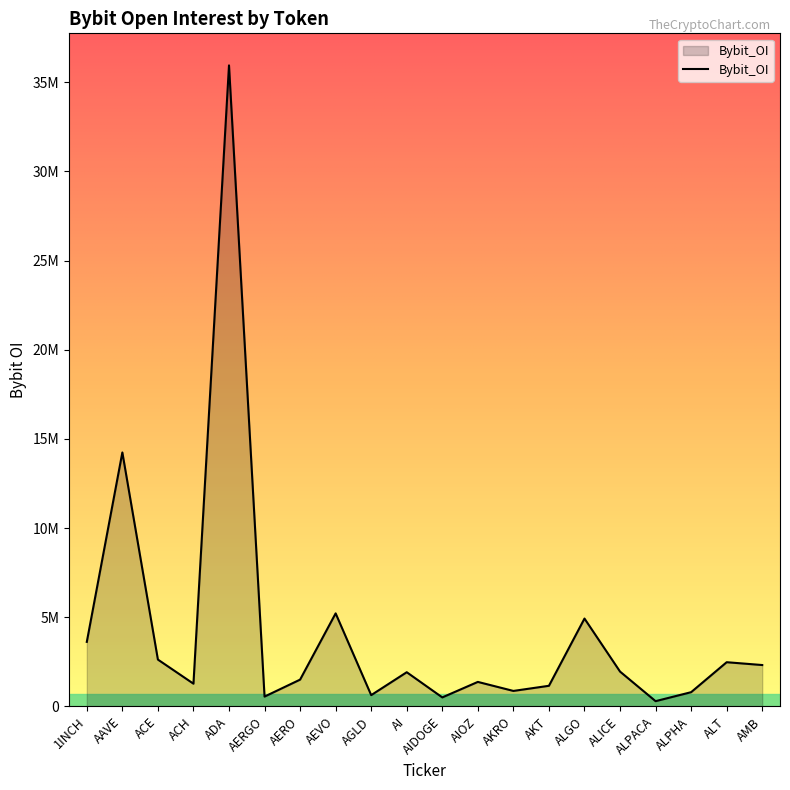

What is the difference between the second highest and second lowest values?

13737270